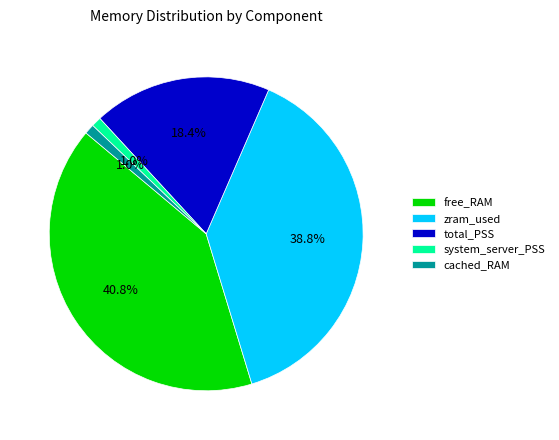

Which has a higher value, free_RAM or cached_RAM?

free_RAM